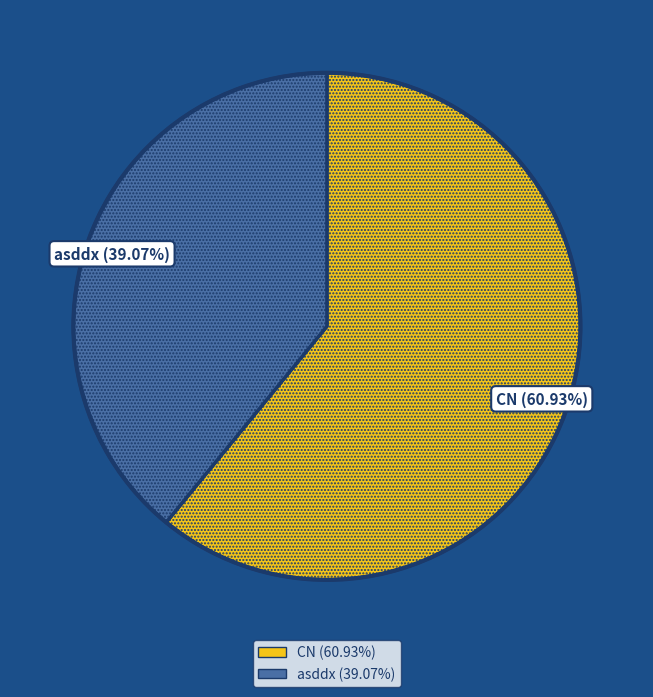

How many slices are in this pie chart?

2